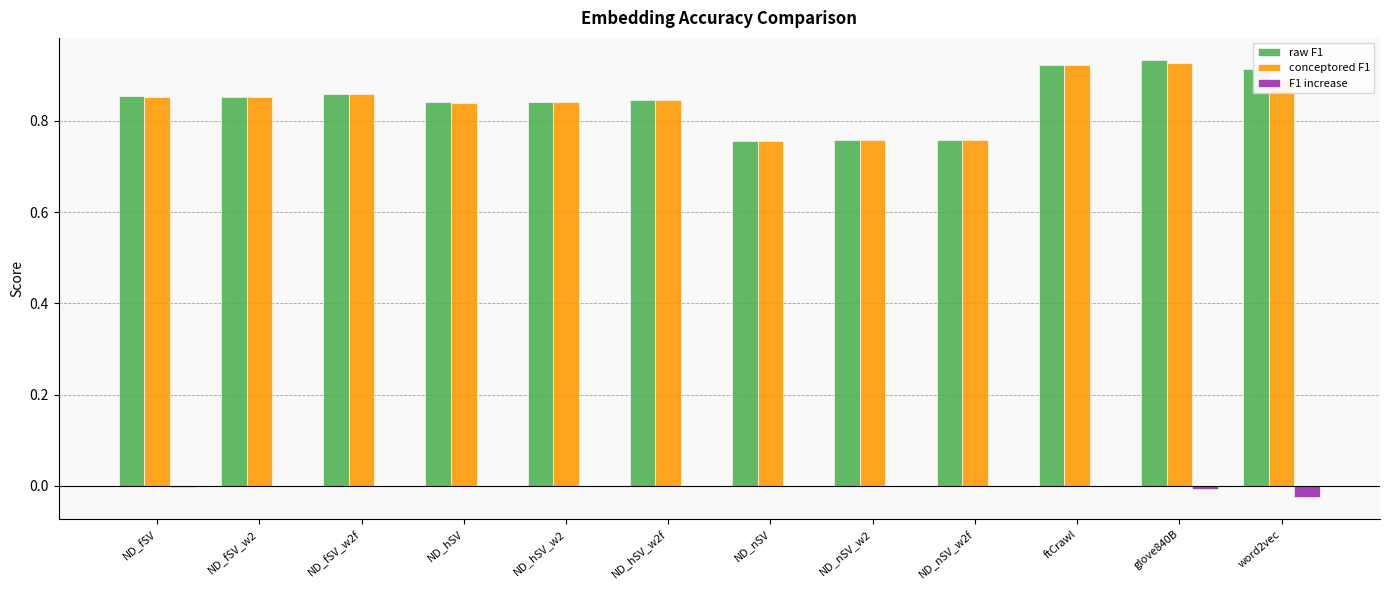

Is the value of raw F1 at ND_hSV_w2f greater than the value of F1 increase at ftCrawl?

Yes